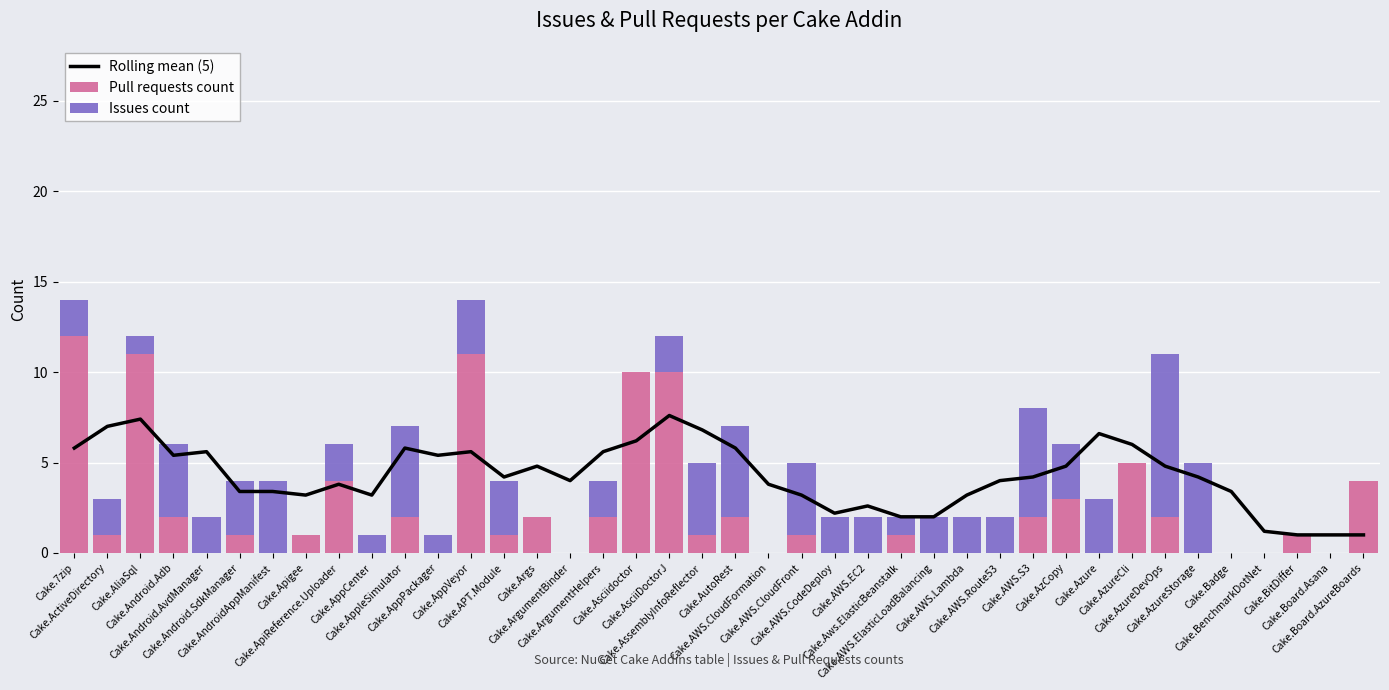

What is the difference between the highest and lowest values at Cake.AppVeyor?

8.0